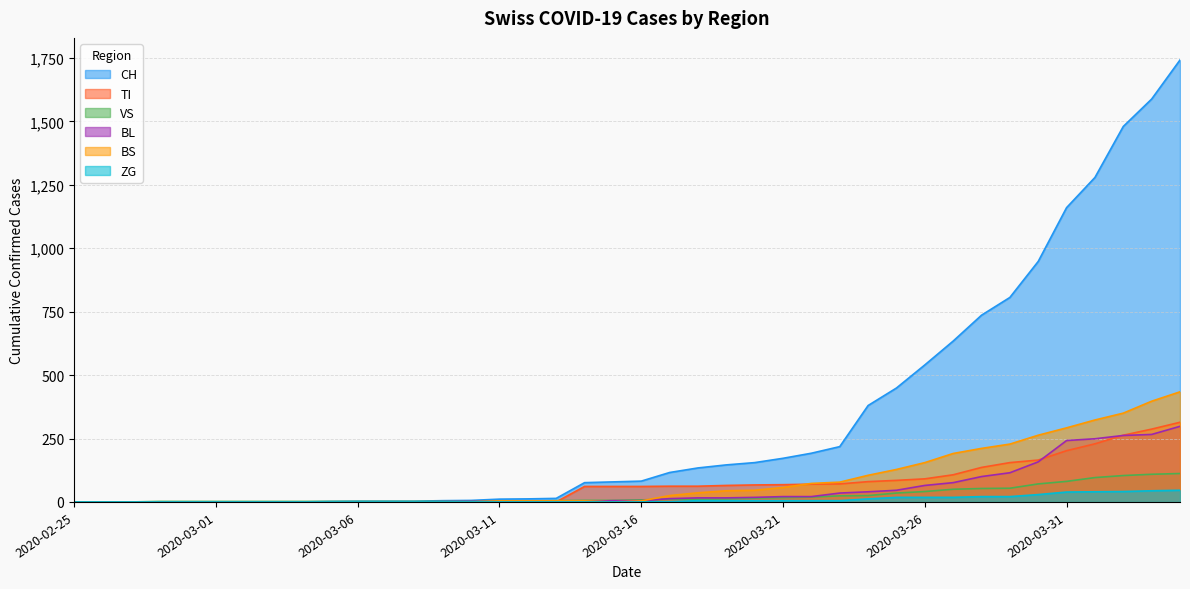

How many lines are shown in the chart?

6